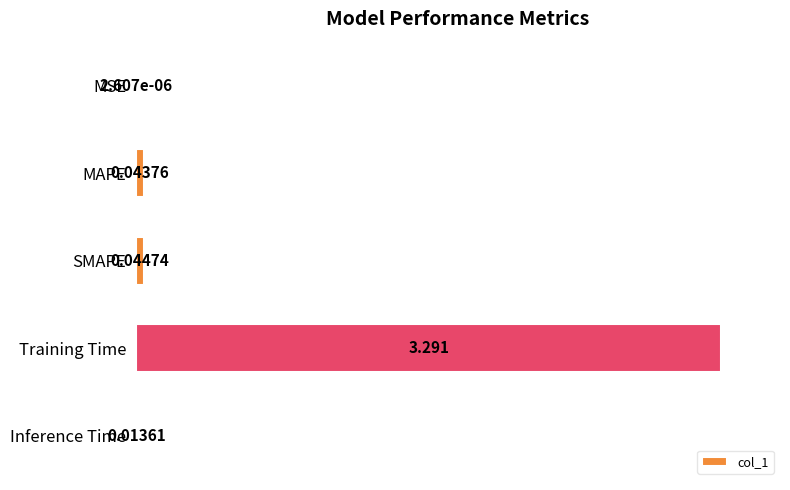

Are the bars grouped side by side (vs. stacked)?

No